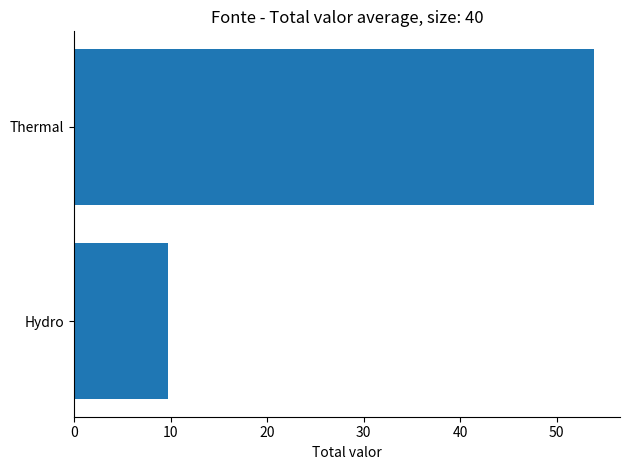

What is the average value?

31.8